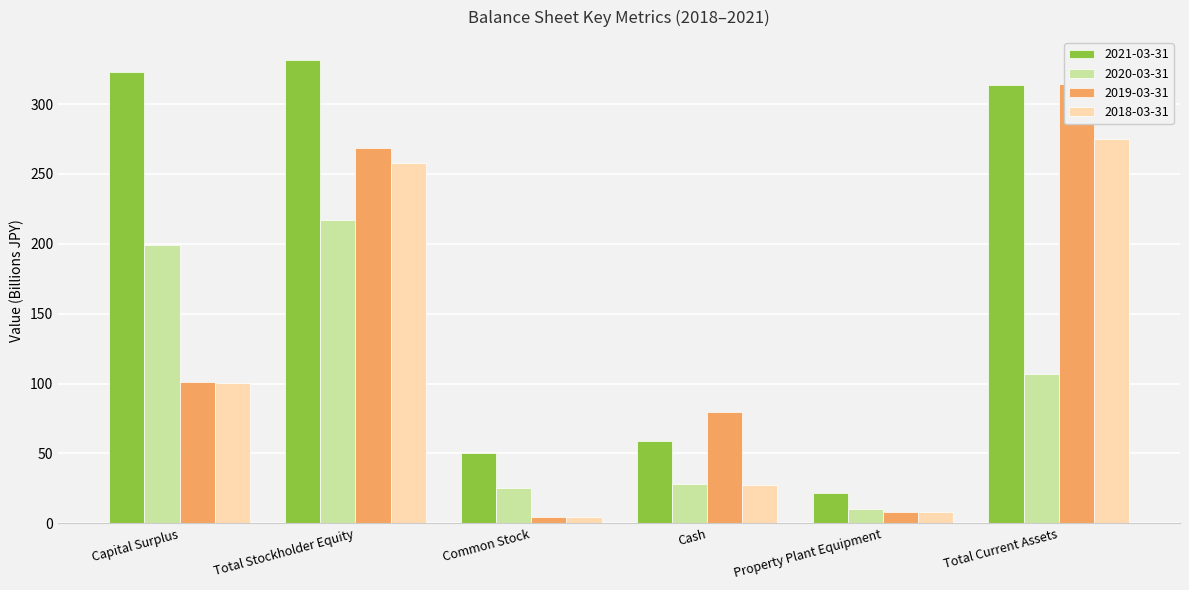

Reading left to right, list all the values displayed in this chart.

2021-03-31: 322.9	331.4	50.1	59.1	21.6	313.8
2020-03-31: 199.2	216.9	25.1	28.0	10.2	107.2
2019-03-31: 101.0	268.9	4.6	79.9	8.3	314.1
2018-03-31: 100.1	257.5	4.6	27.5	8.4	274.8